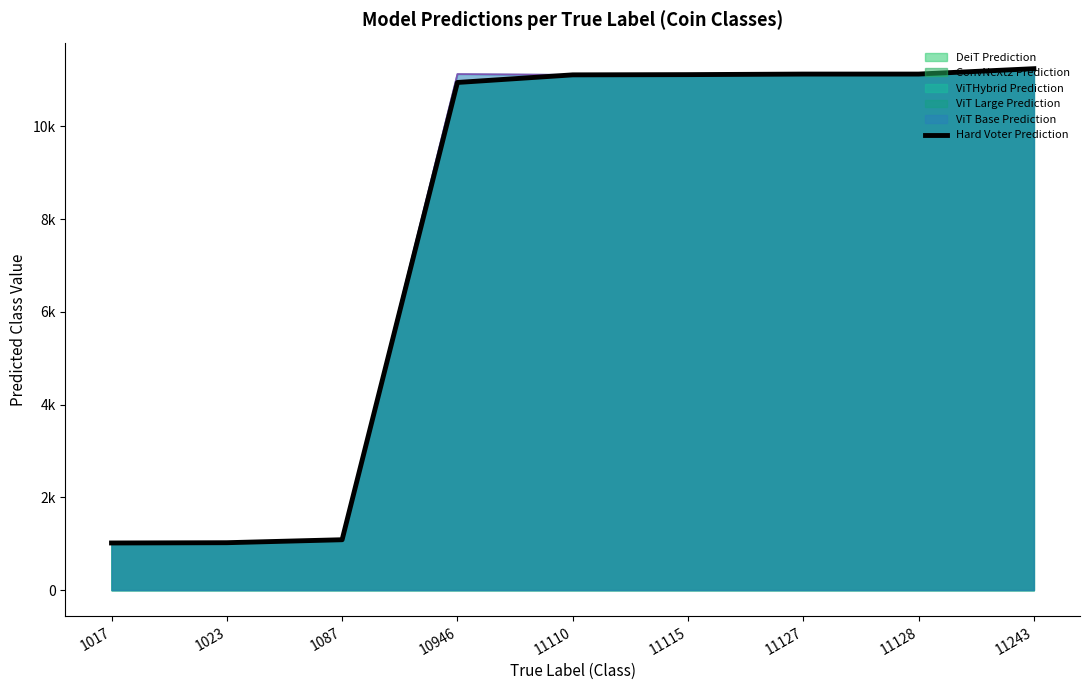

Which has a higher value, 11110 or 1087?

11110